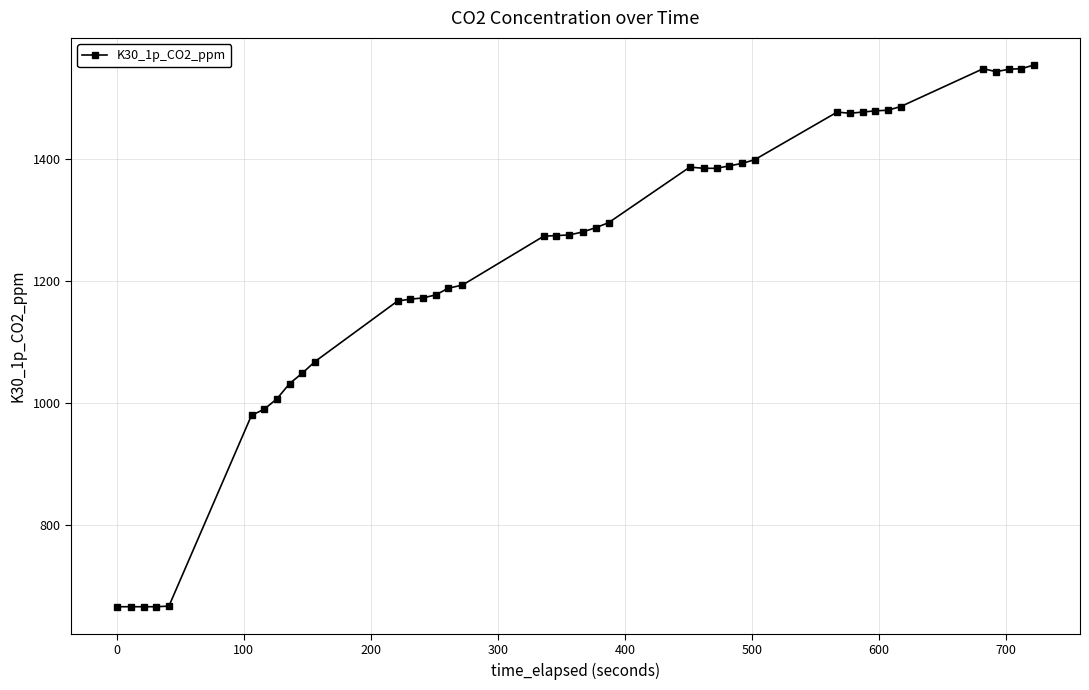

Does the chart have visible grid lines?

Yes